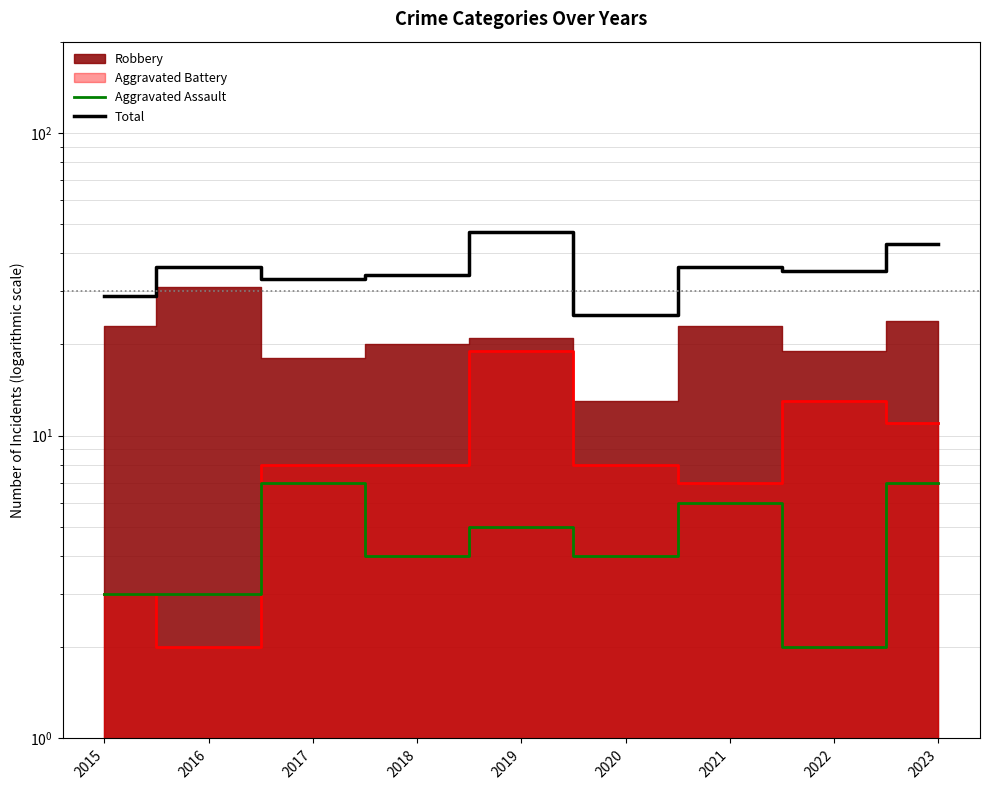

The Aggravated Assault series shows 12 at 2017. True or false?

False